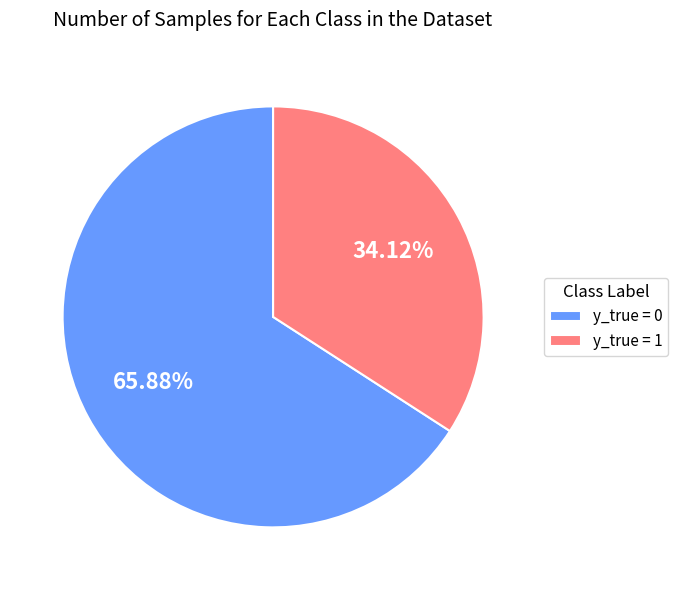

True or false: y_true = 1 accounts for 48% of the total.

False